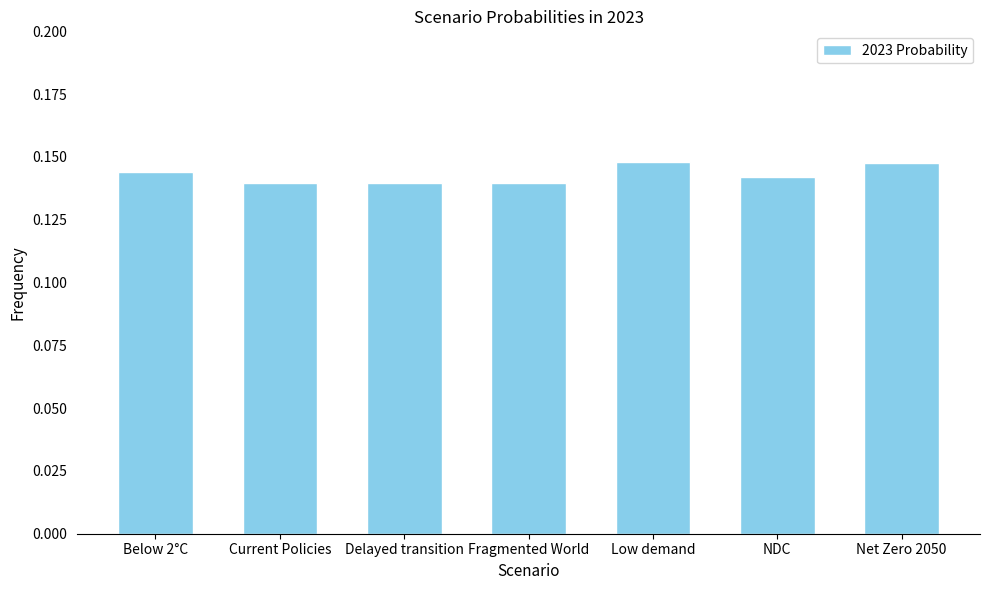

What is the sum of the values at Fragmented World and Below 2°C?

0.3